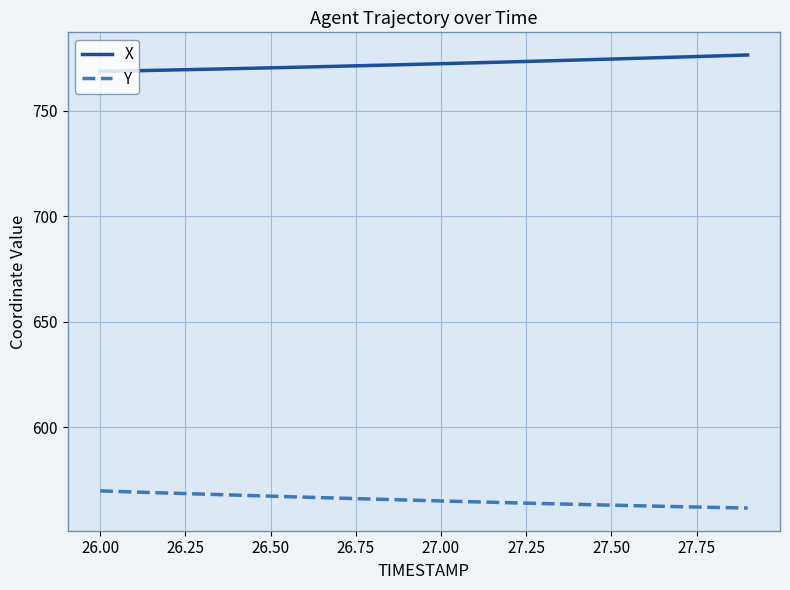

Which series has the largest total across all categories?

X